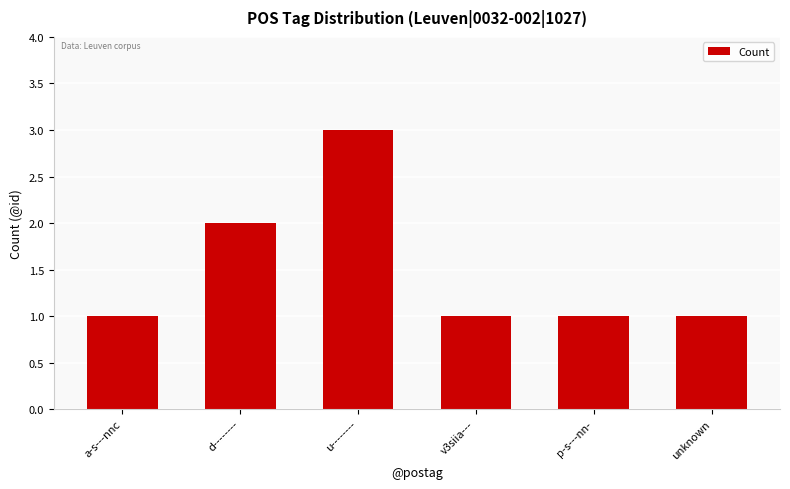

What is the ratio of the value at a-s---nnc to the value at d--------?

0.5